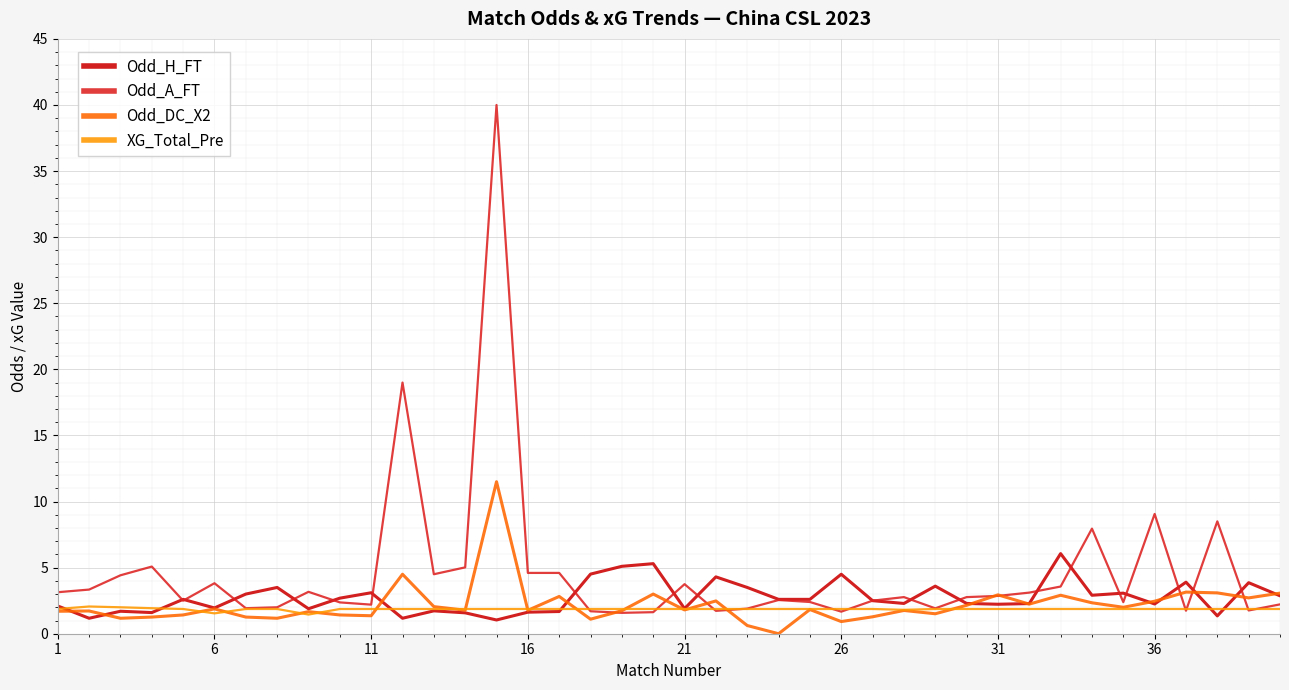

Which series has the largest total across all categories?

Odd_A_FT